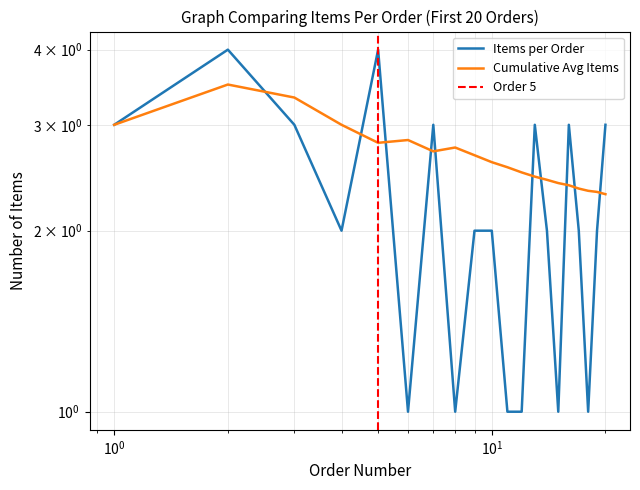

What is the total value across all series at 2?

7.5